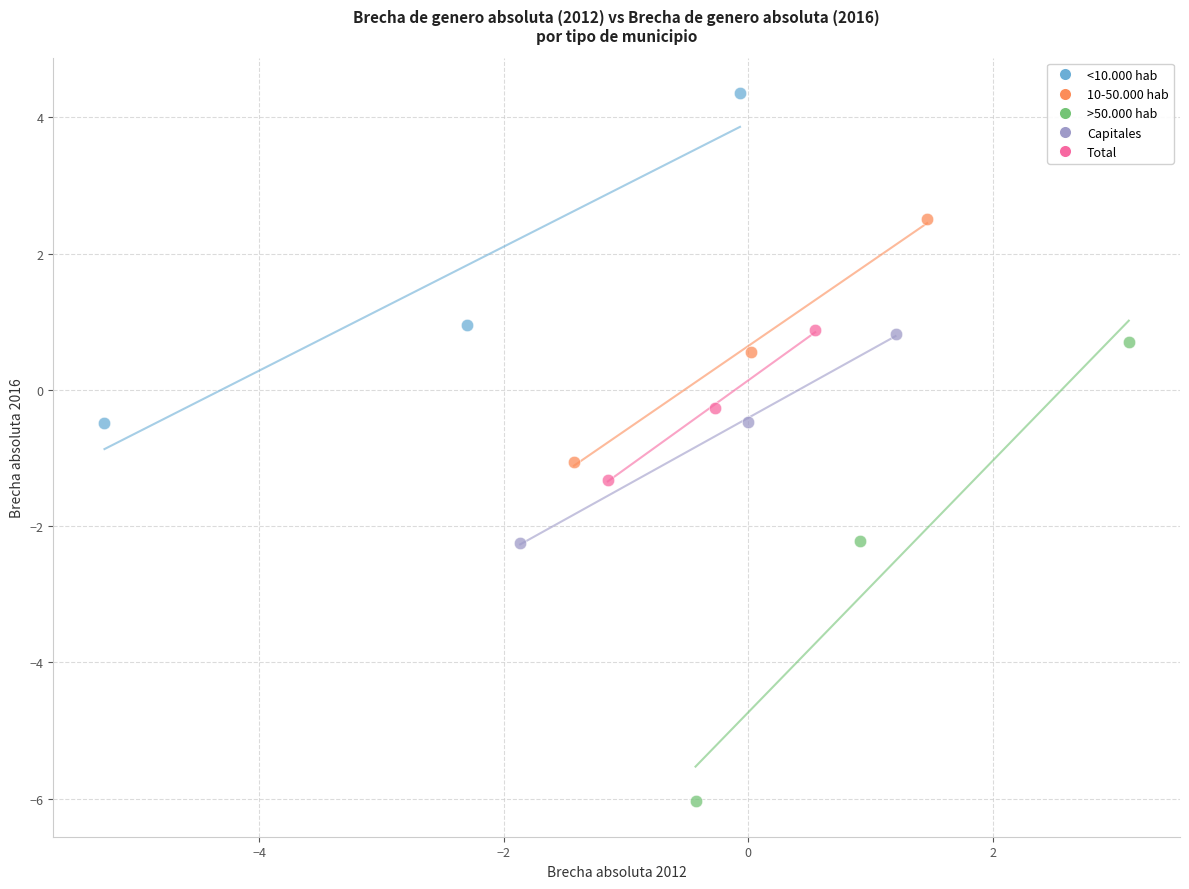

Which series reaches the maximum Y coordinate?

<10.000 hab